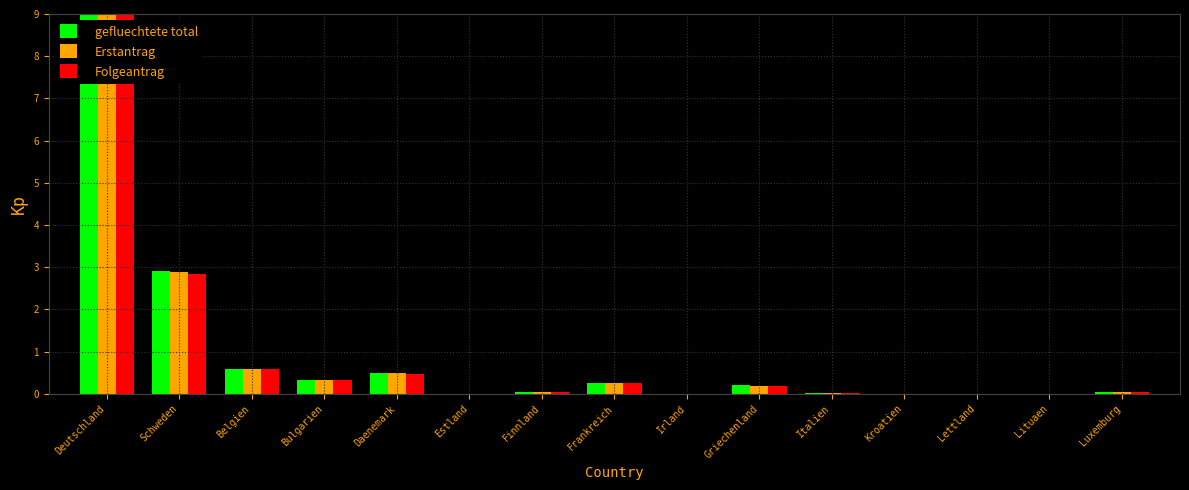

What is the total value across all series at Bulgarien?

1.0